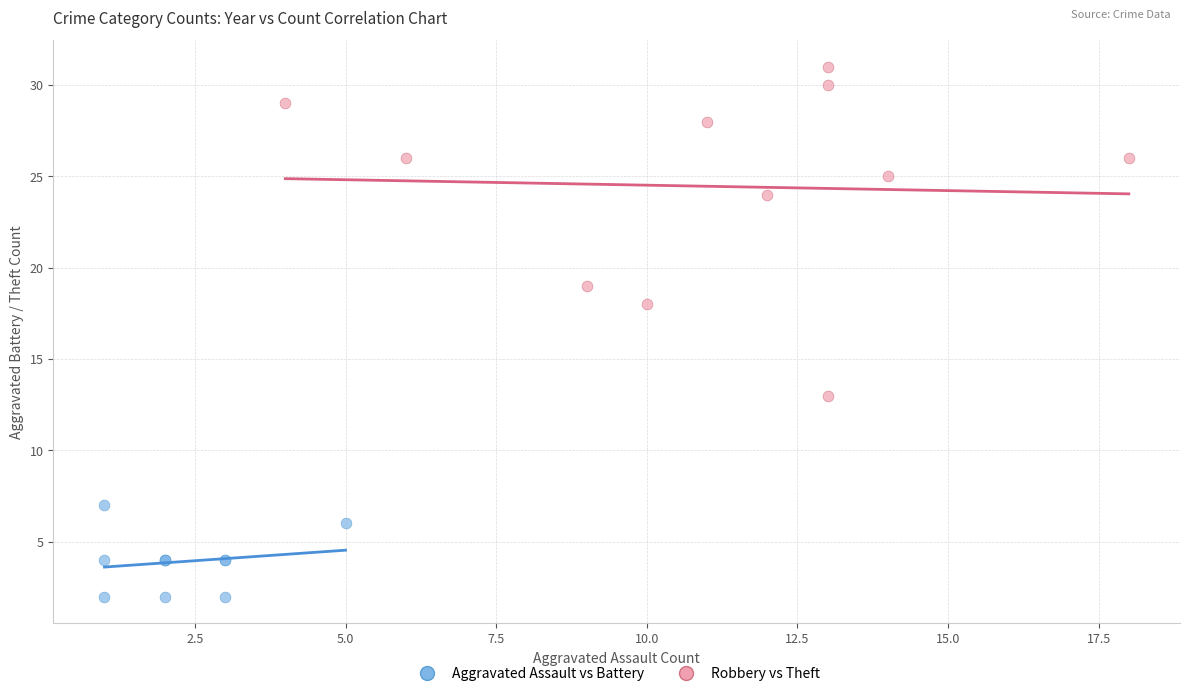

Which series contains the highest Y value?

Robbery vs Theft